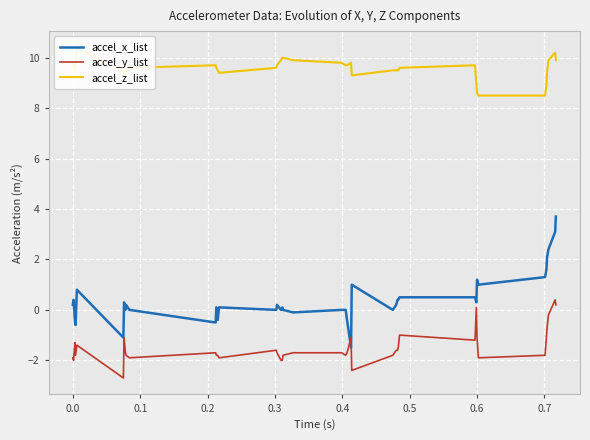

What is the average value of the accel_z_list series?

9.6